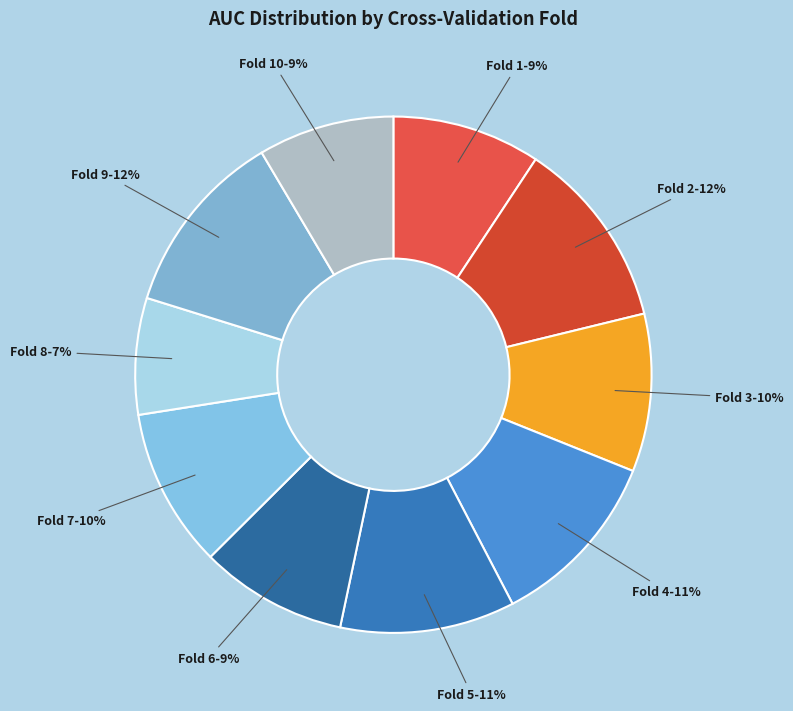

The Fold 8 slice represents 1% of the pie. True or false?

False